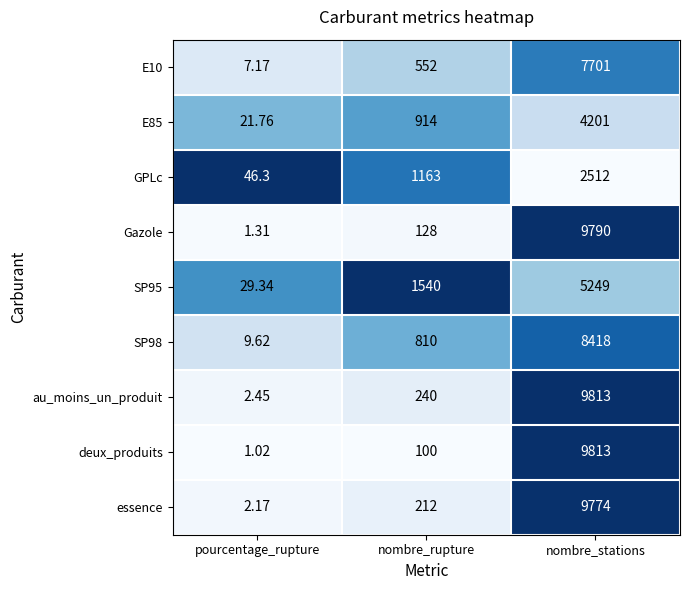

How many categories are shown in the chart?

3